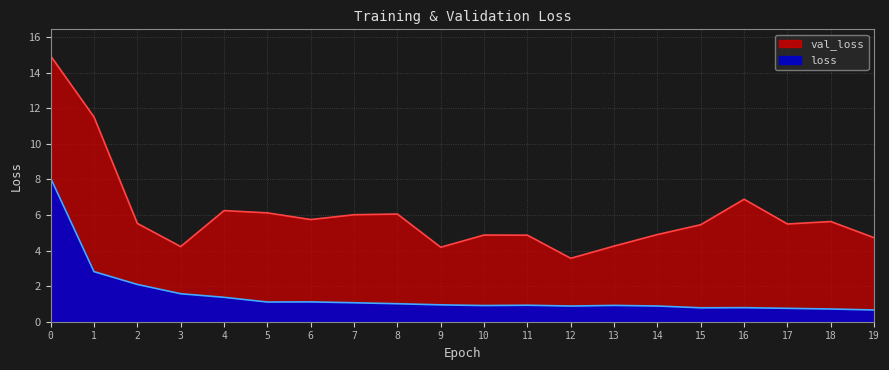

Where is the first local maximum for val_loss?

4